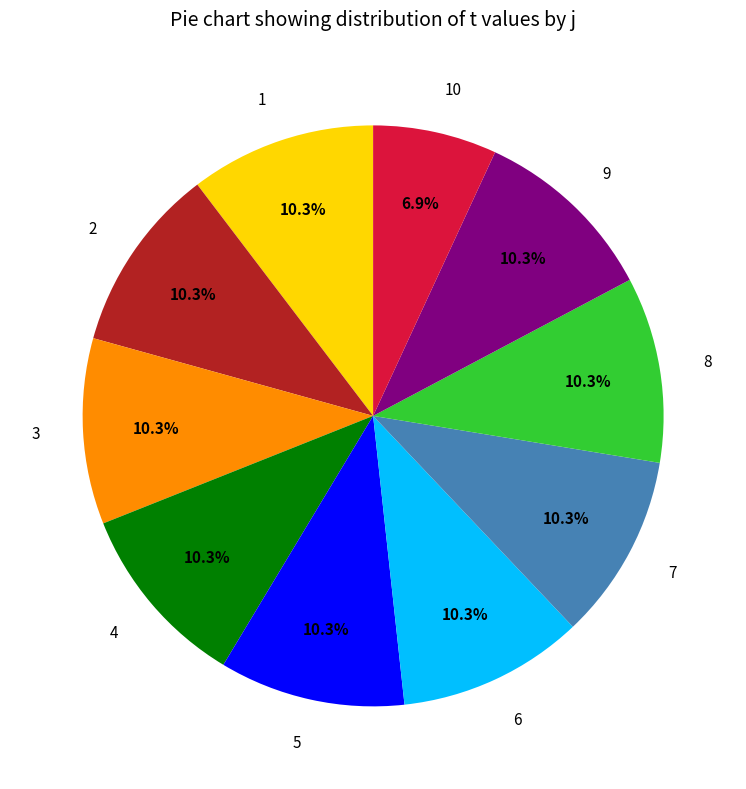

Approximately how many times larger is the value at 2 compared to 9?

1.0